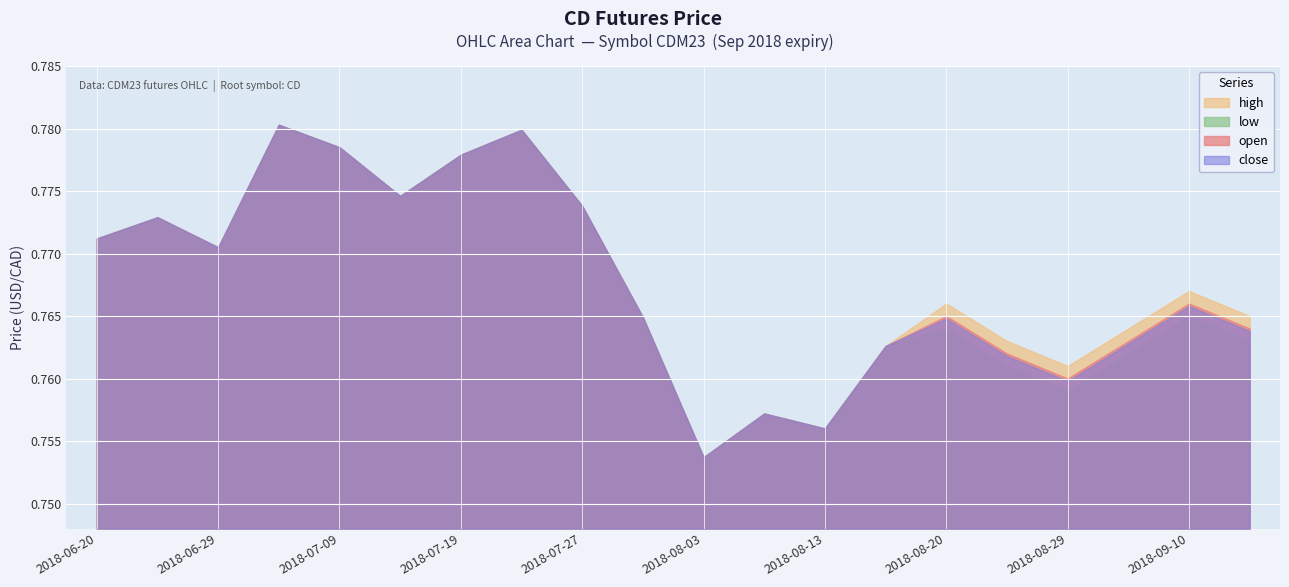

How many lines are shown in the chart?

4